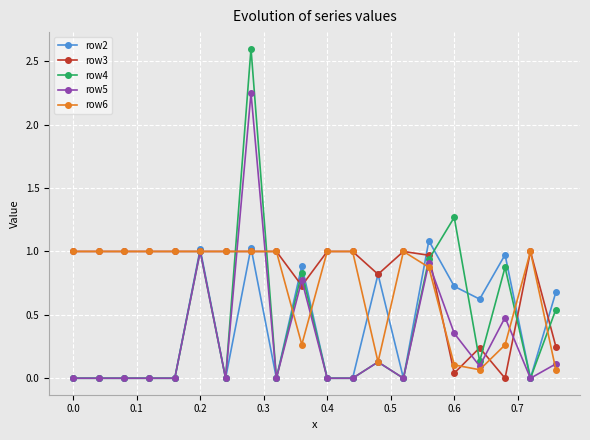

What is the greatest value displayed?

2.6